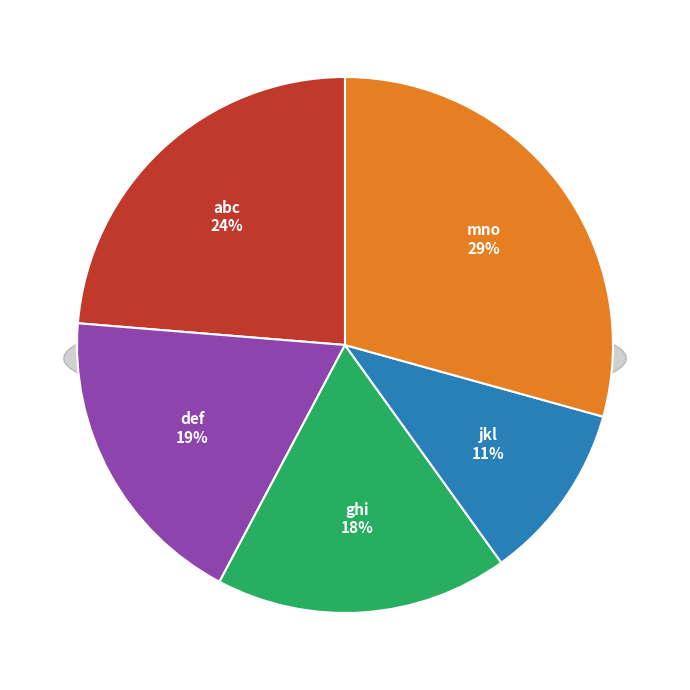

What percentage is NOT represented by ghi?

82.3%